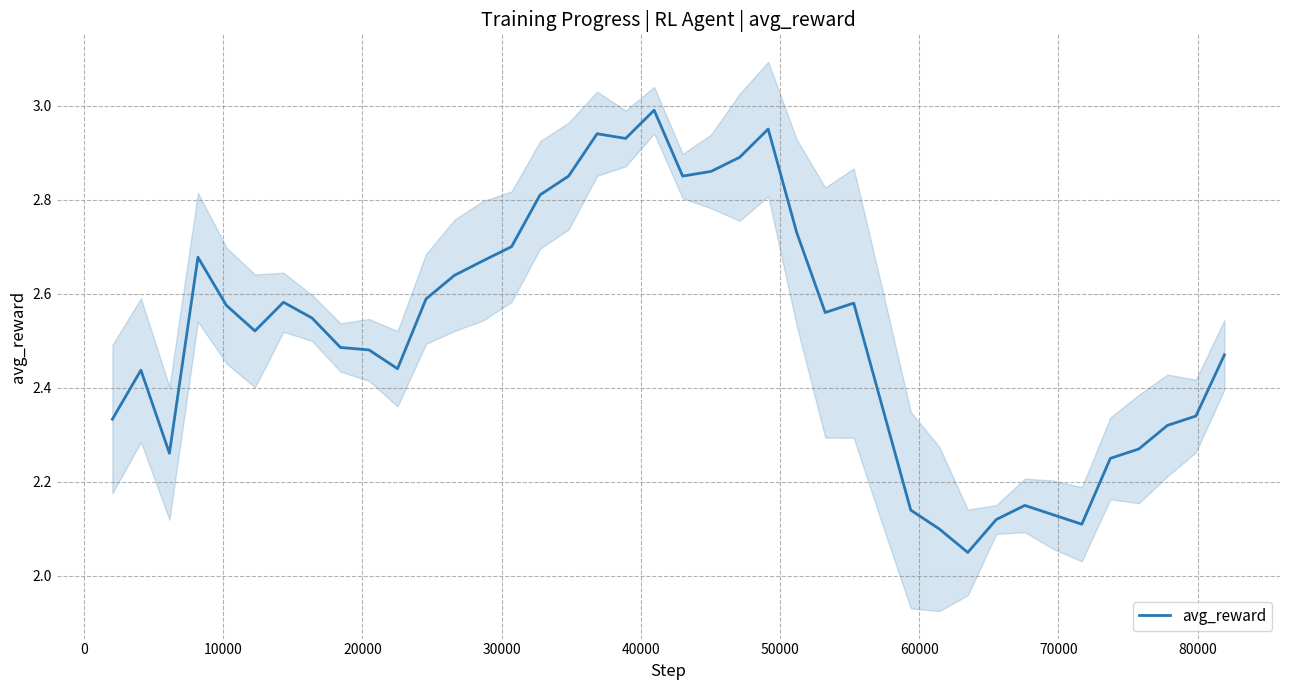

What is the value of the 32nd point from the left?

2.1